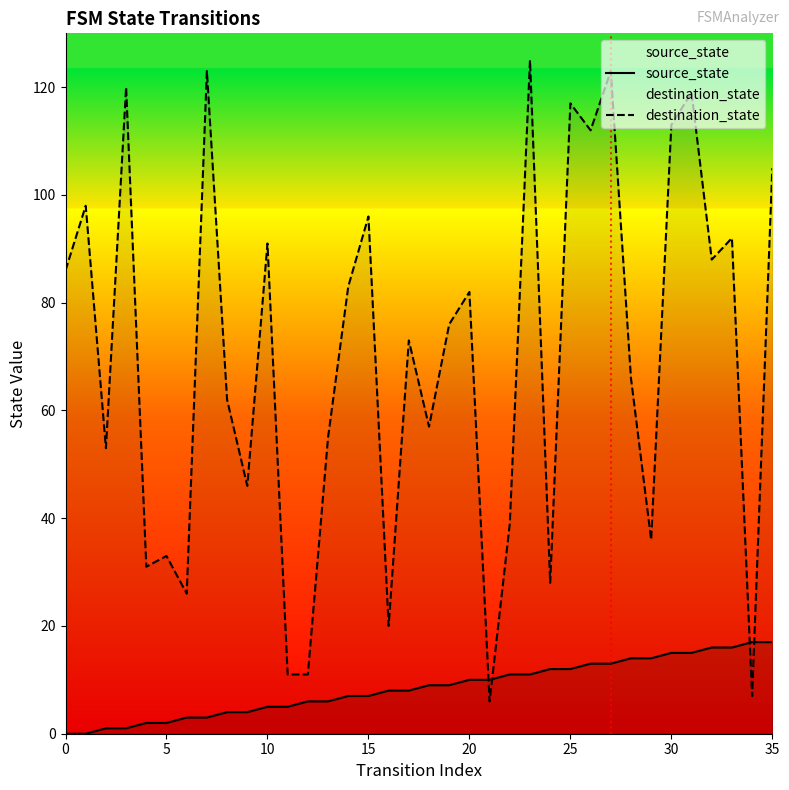

What is the label of the 5th point from the right?

31